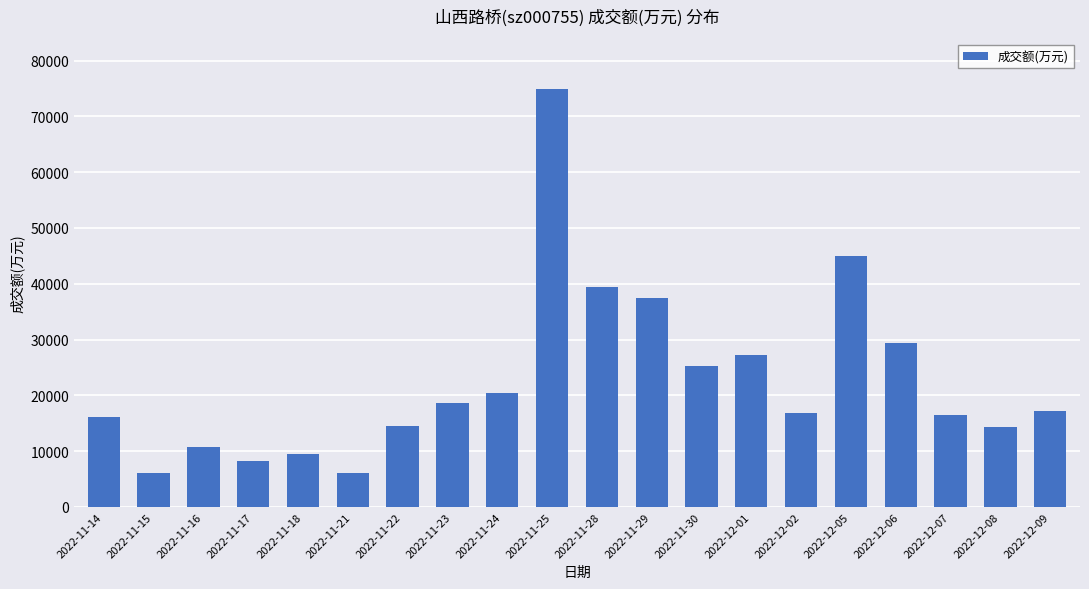

What is the value of the 11th bar from the left?

39447